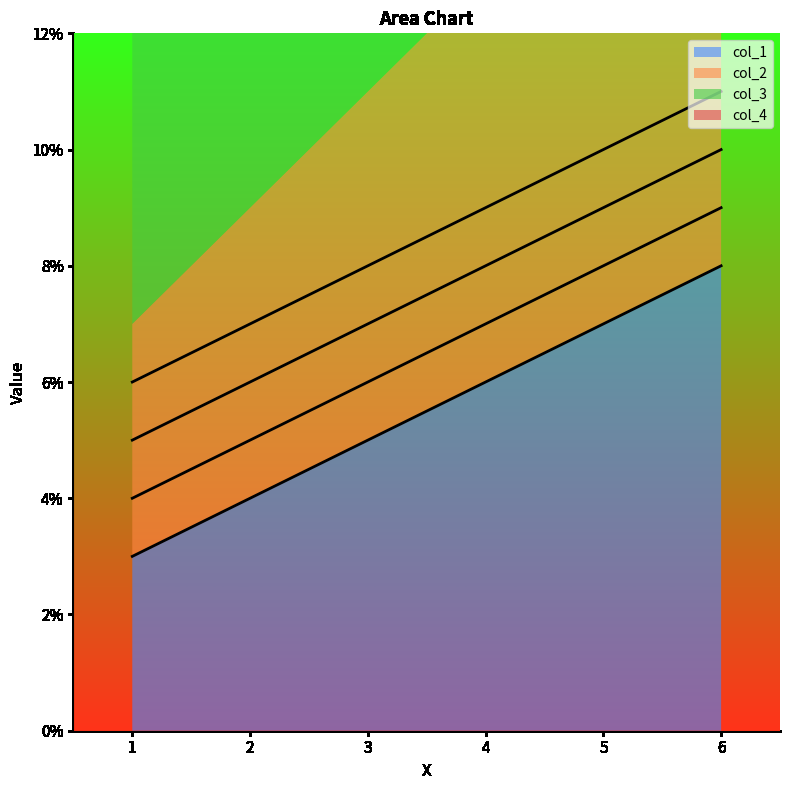

Rank the series at 1 from lowest to highest value.

col_1, col_2, col_3, col_4